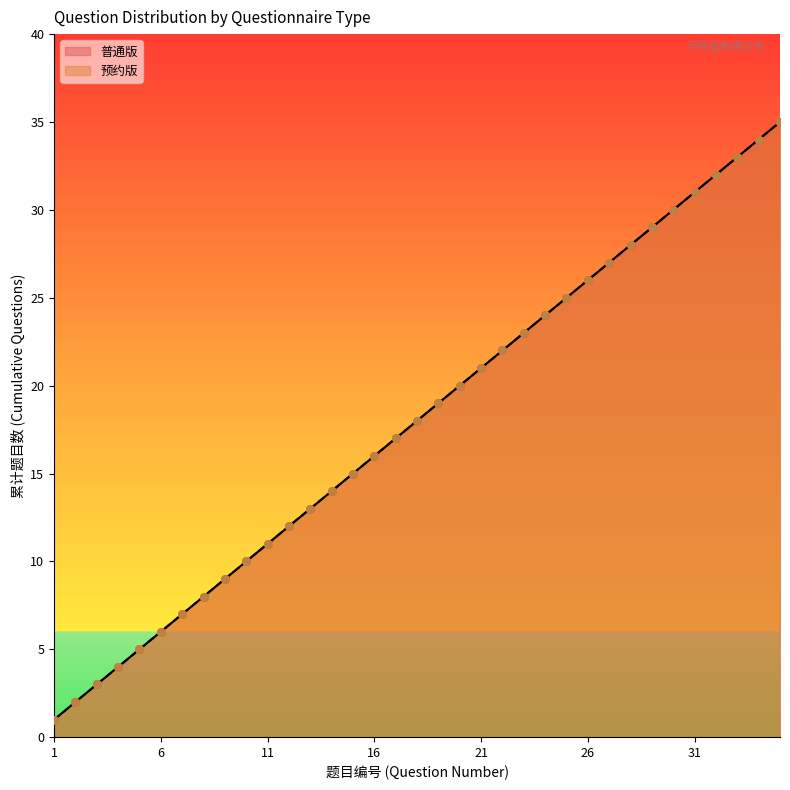

What are all the series names shown in the legend?

普通版, 预约版